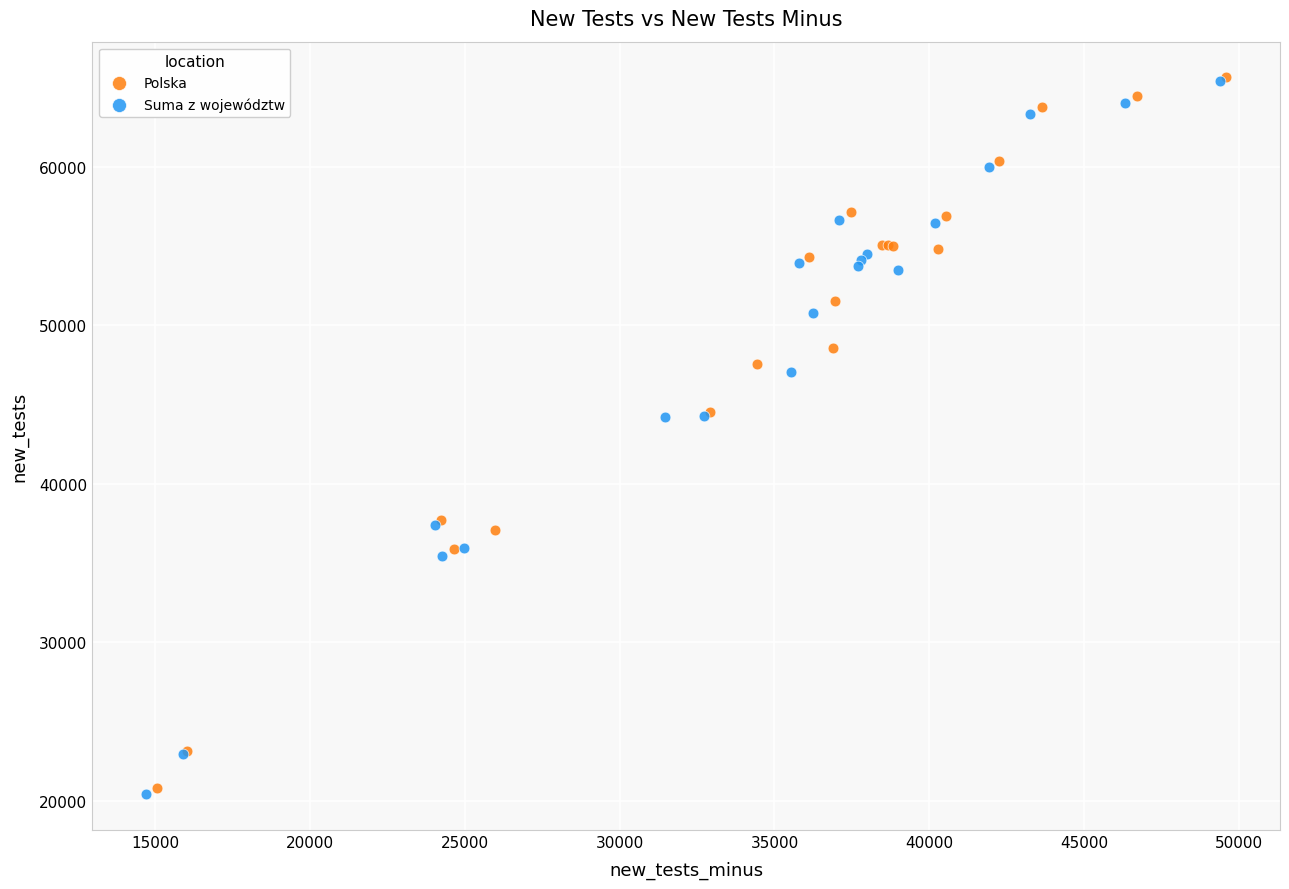

Which series has the widest spread of Y values?

Suma z województw